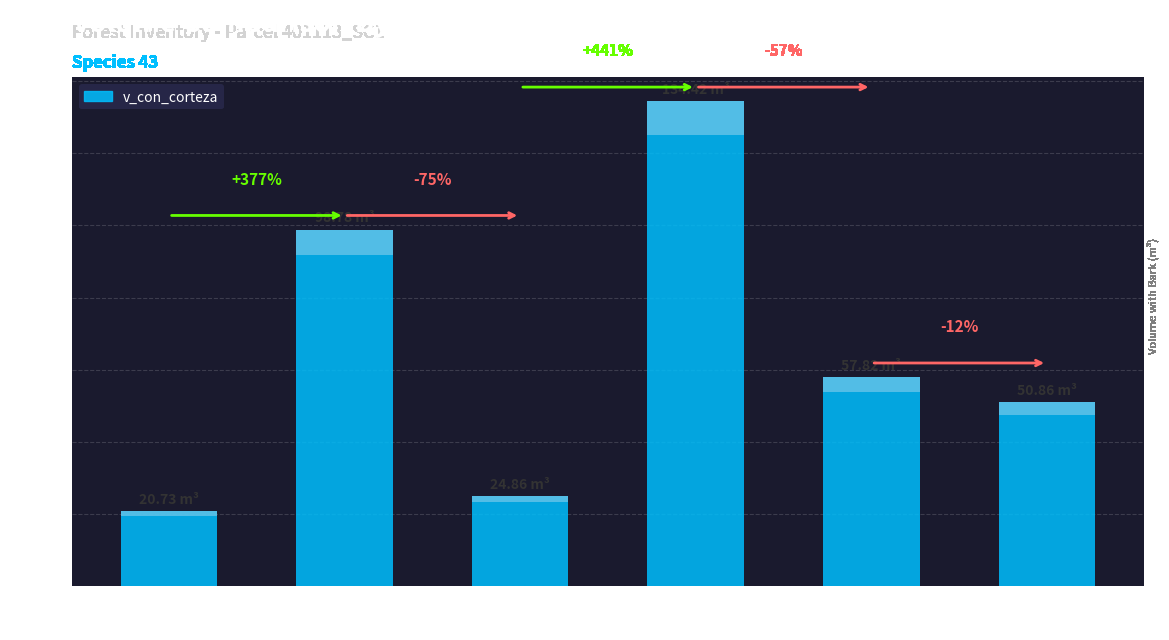

Reading left to right, what are all the values shown in this chart?

20.7	98.8	24.9	134.4	57.8	50.9